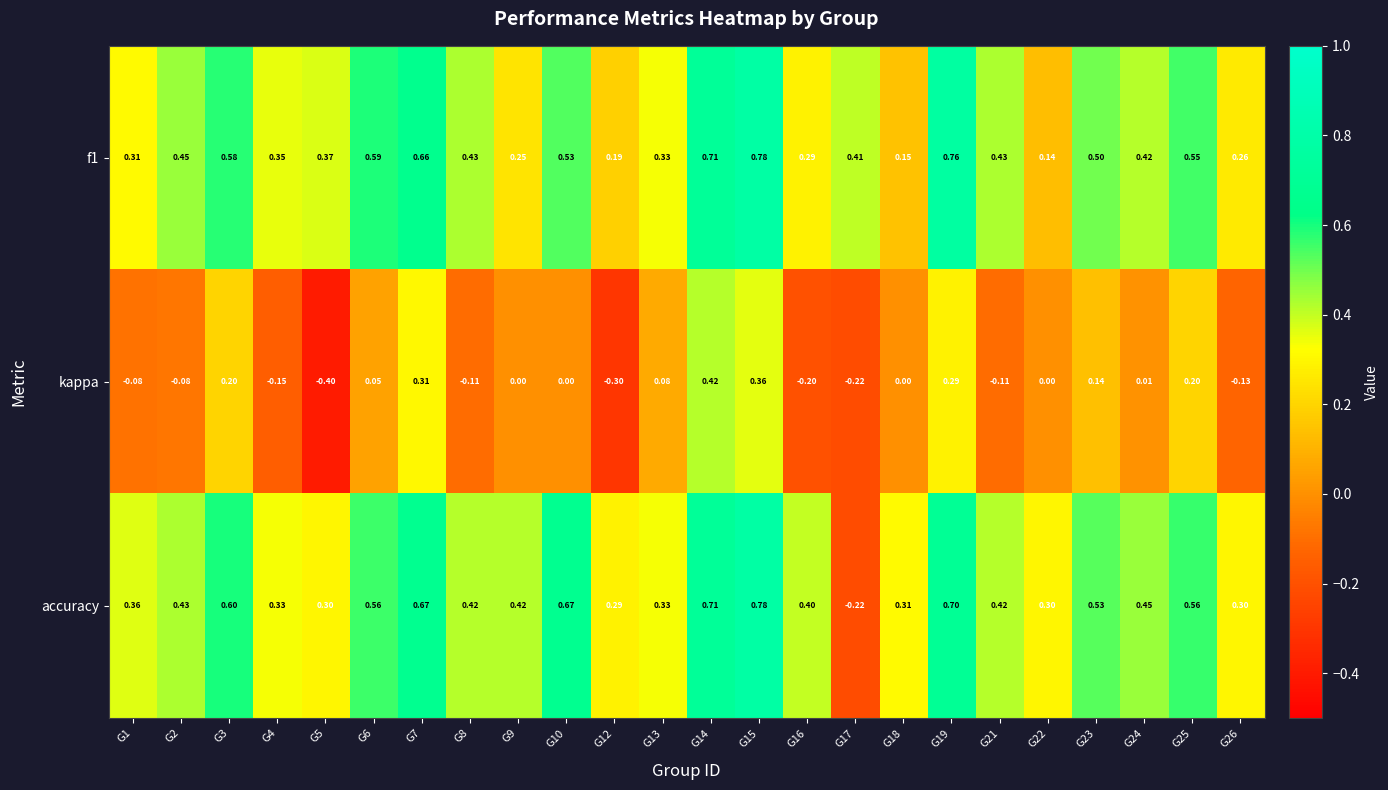

Which series changed the most between G8 and G15?

kappa